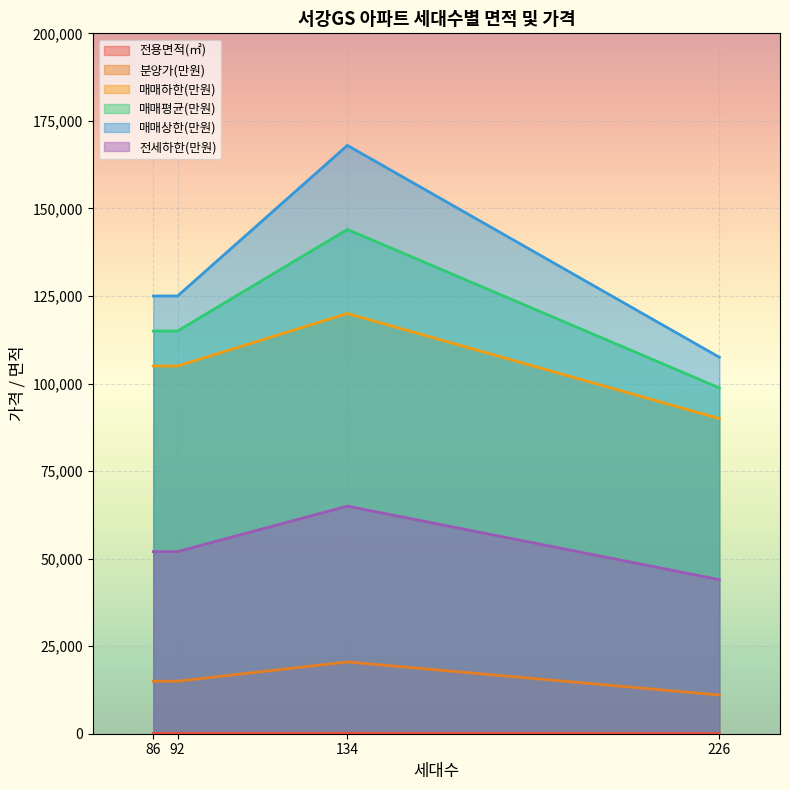

Reading left to right, what are all the values shown in this chart?

전용면적(㎡): 226=60.0	92=84.4	134=114.9	86=85.0
분양가(만원): 226=11050.0	92=15000.0	134=20500.0	86=15000.0
매매하한(만원): 226=90000.0	92=105000.0	134=120000.0	86=105000.0
매매평균(만원): 226=98750.0	92=115000.0	134=144000.0	86=115000.0
매매상한(만원): 226=107500.0	92=125000.0	134=168000.0	86=125000.0
전세하한(만원): 226=44000.0	92=52000.0	134=65000.0	86=52000.0